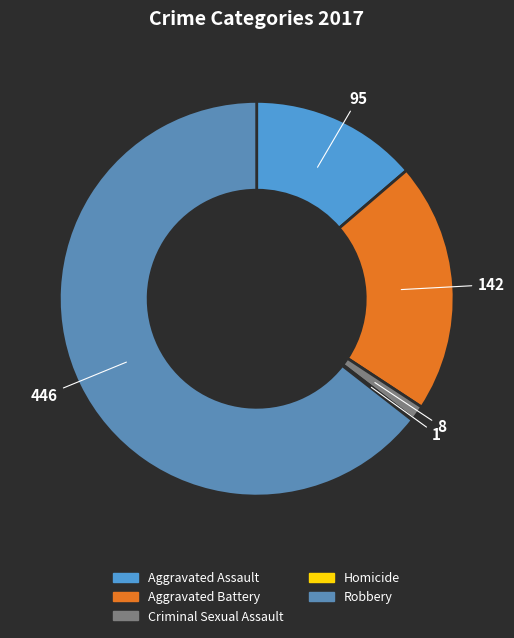

What is the smallest slice in the pie chart?

Homicide